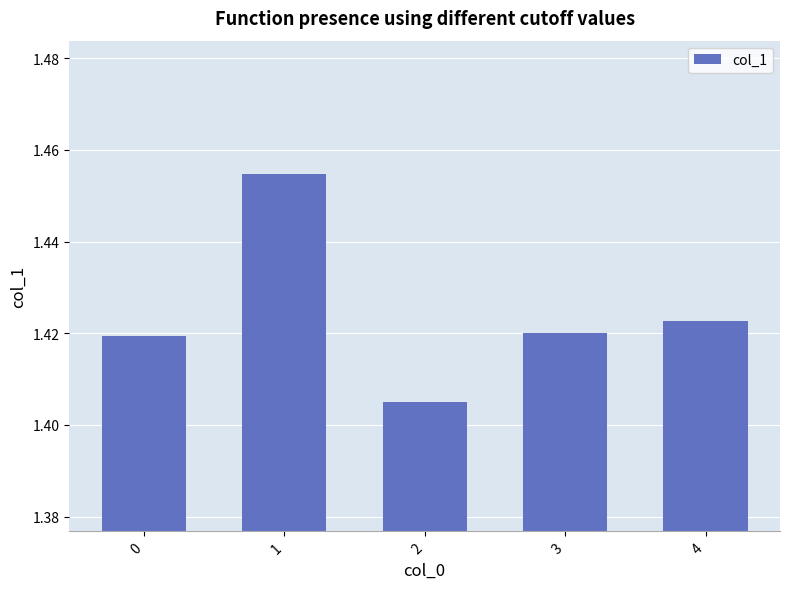

How many values are between 1 and 2?

5